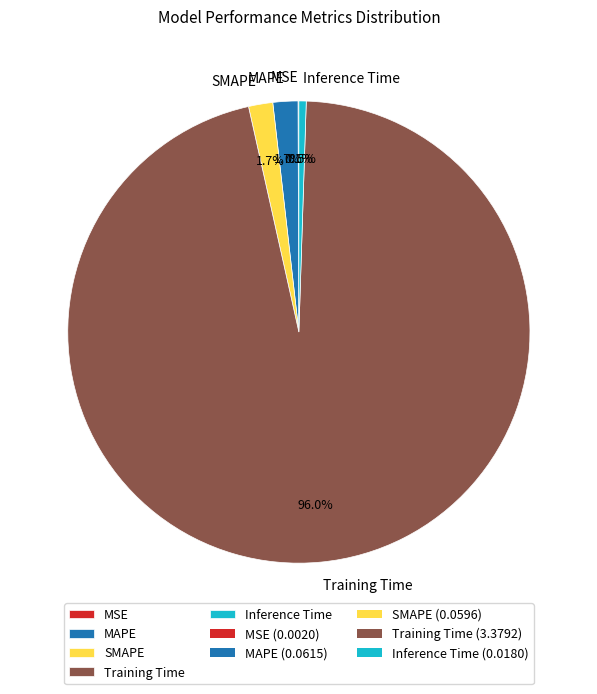

Is the sum of Training Time and MAPE greater than half?

Yes